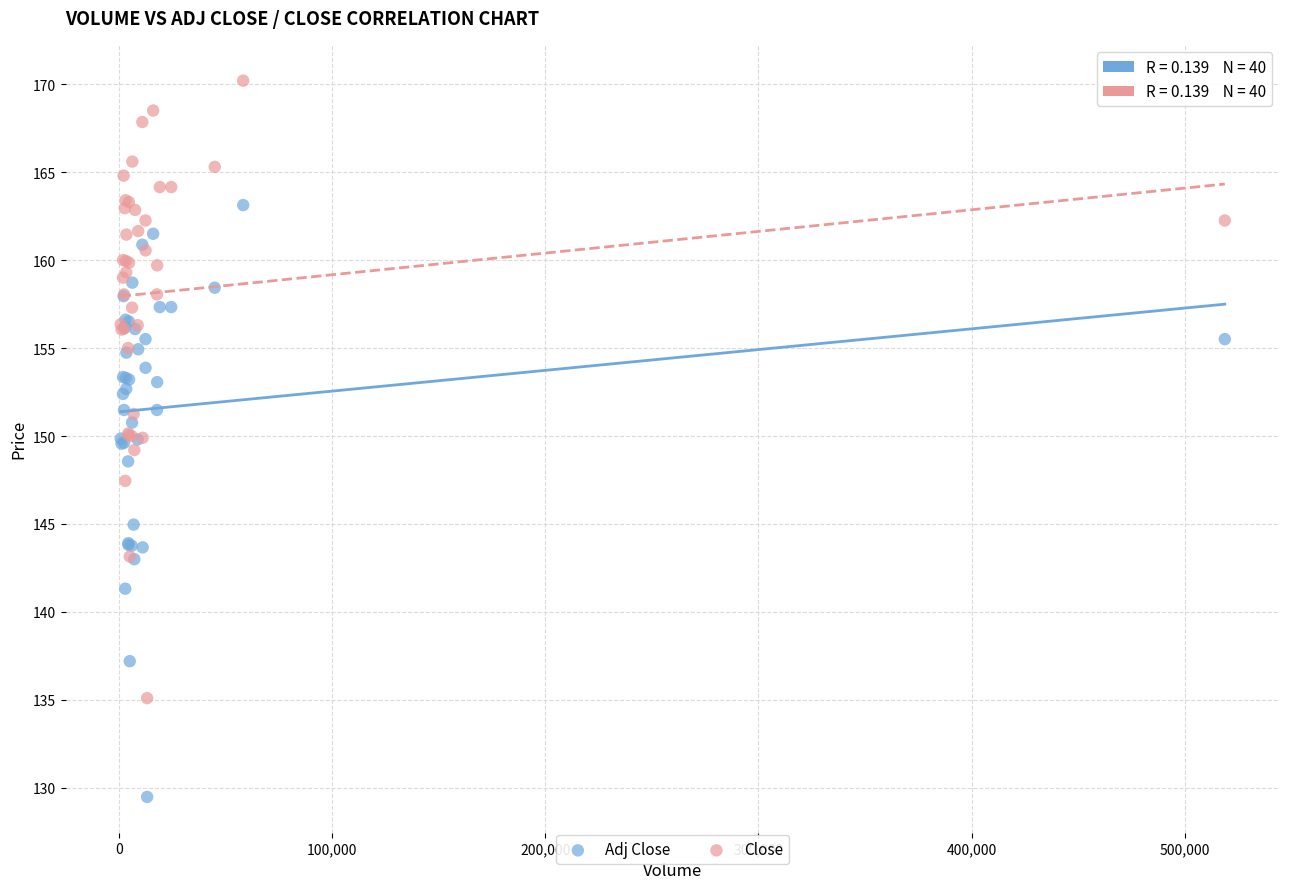

What is the X range (max minus min) for the scatter plot?

518069.0